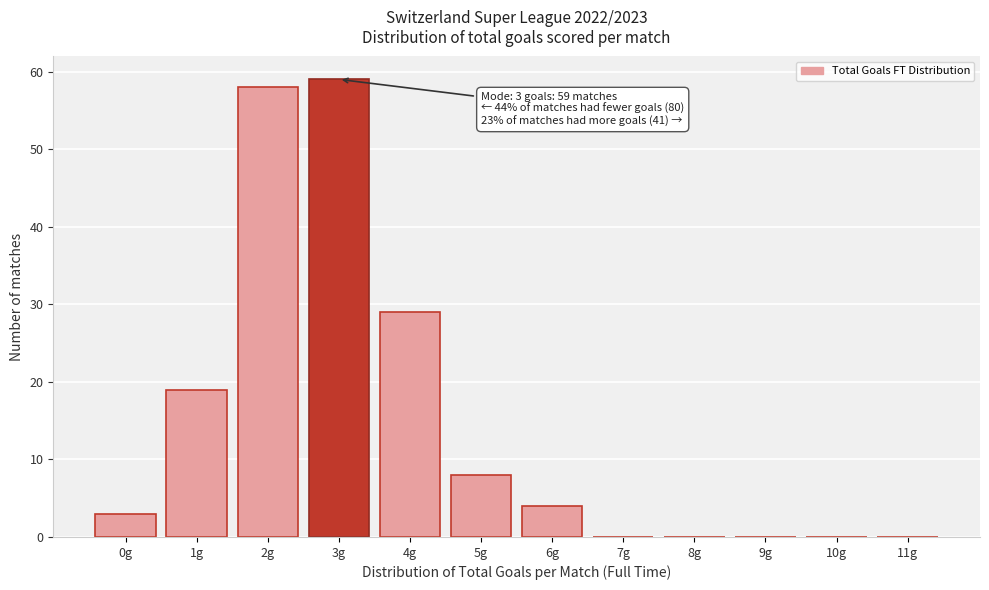

Reading left to right, transcribe all the data shown in this chart.

0g=3	1g=19	2g=58	3g=59	4g=29	5g=8	6g=4	7g=0	8g=0	9g=0	10g=0	11g=0